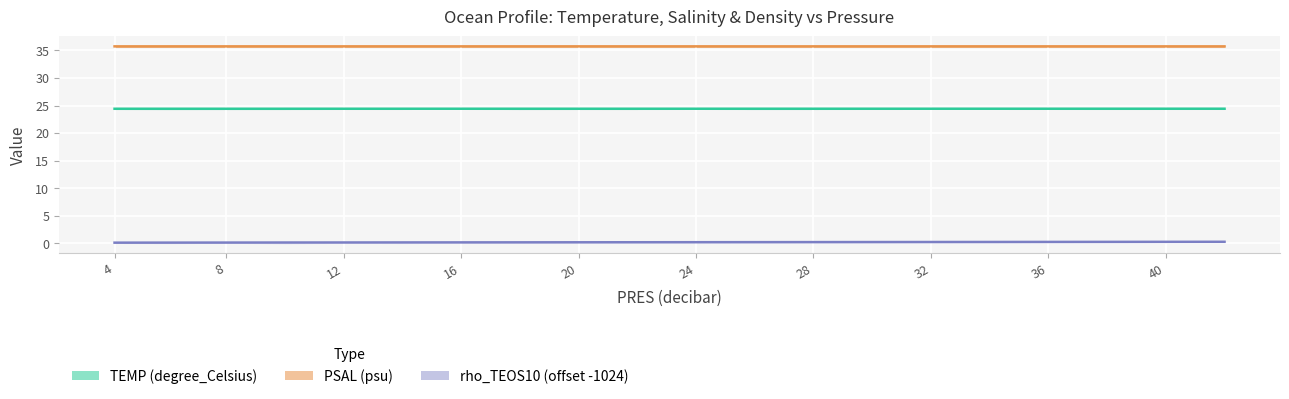

Which series has the largest total across all categories?

PSAL (psu)